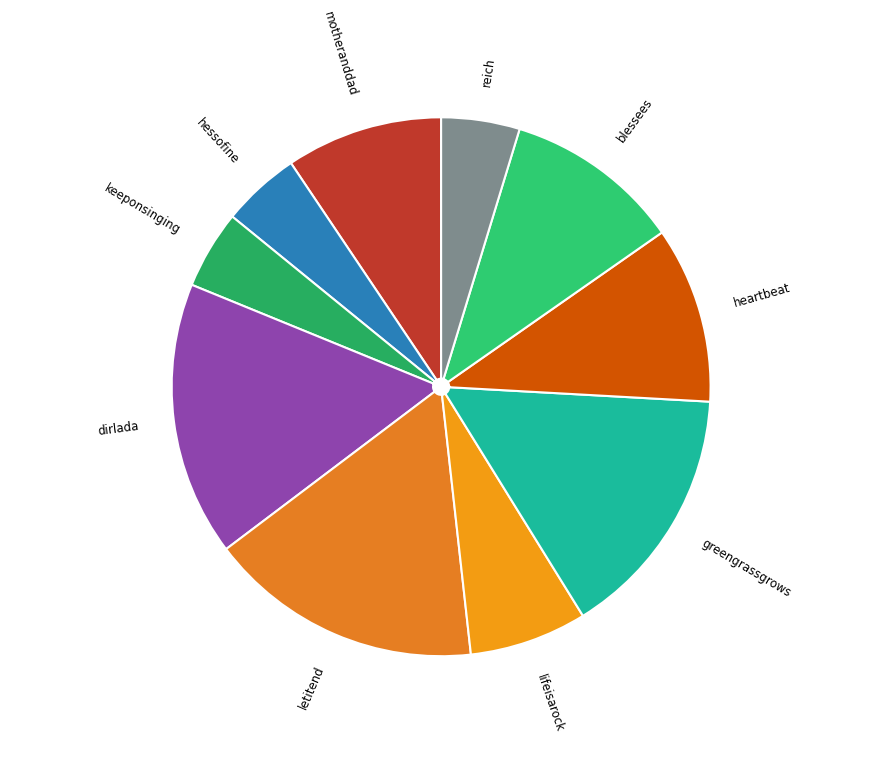

Between heartbeat and keeponsinging, which is larger?

heartbeat